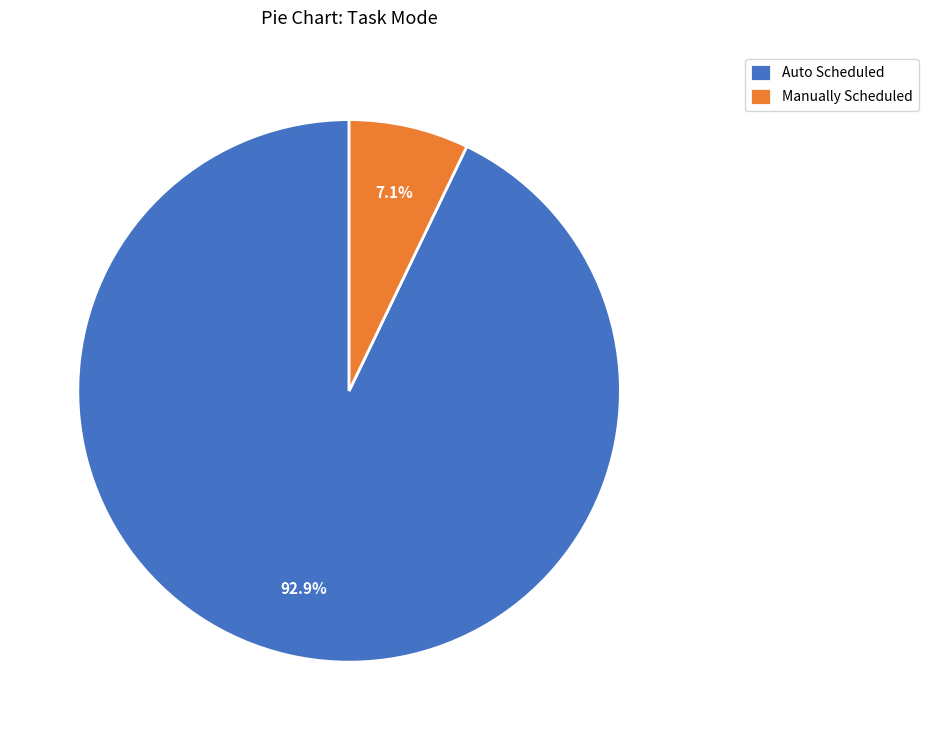

Which slice is the smallest?

Manually Scheduled